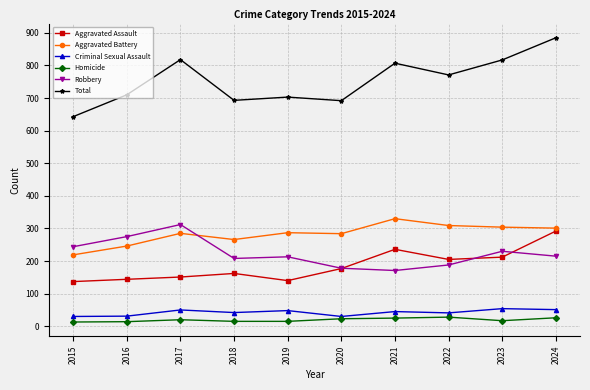

True or false: Total and Aggravated Assault cross at least once.

False